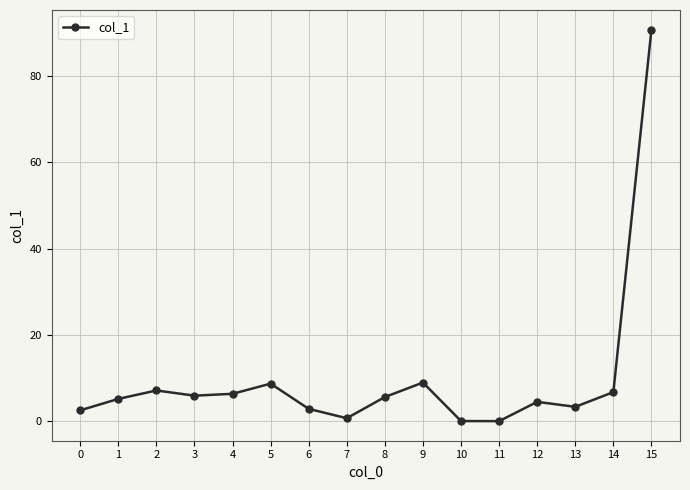

What is the value of the 6th point from the left?

8.7